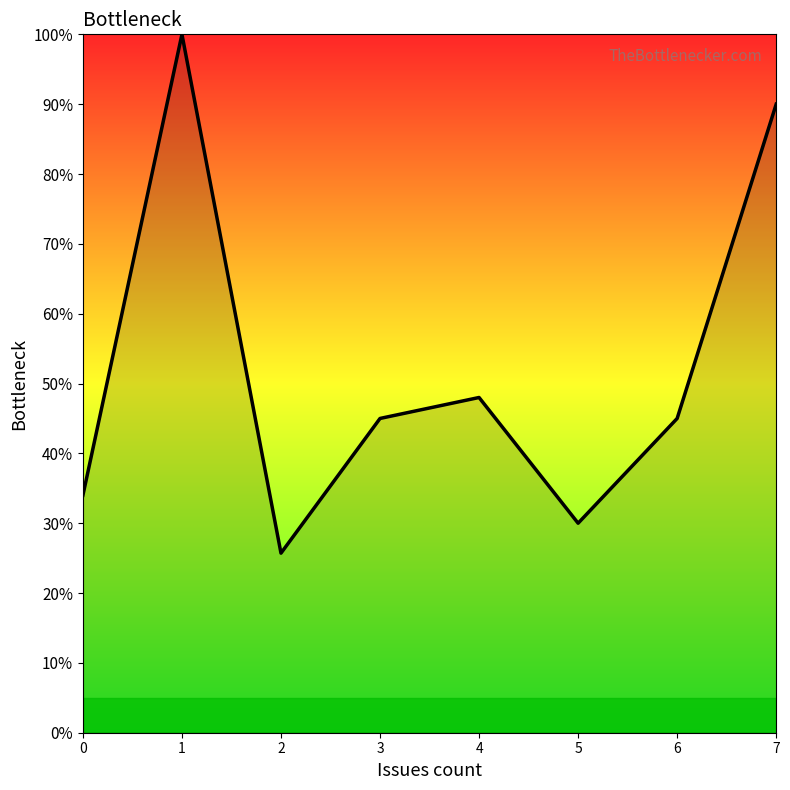

Does the chart display data point markers on the line(s)?

No